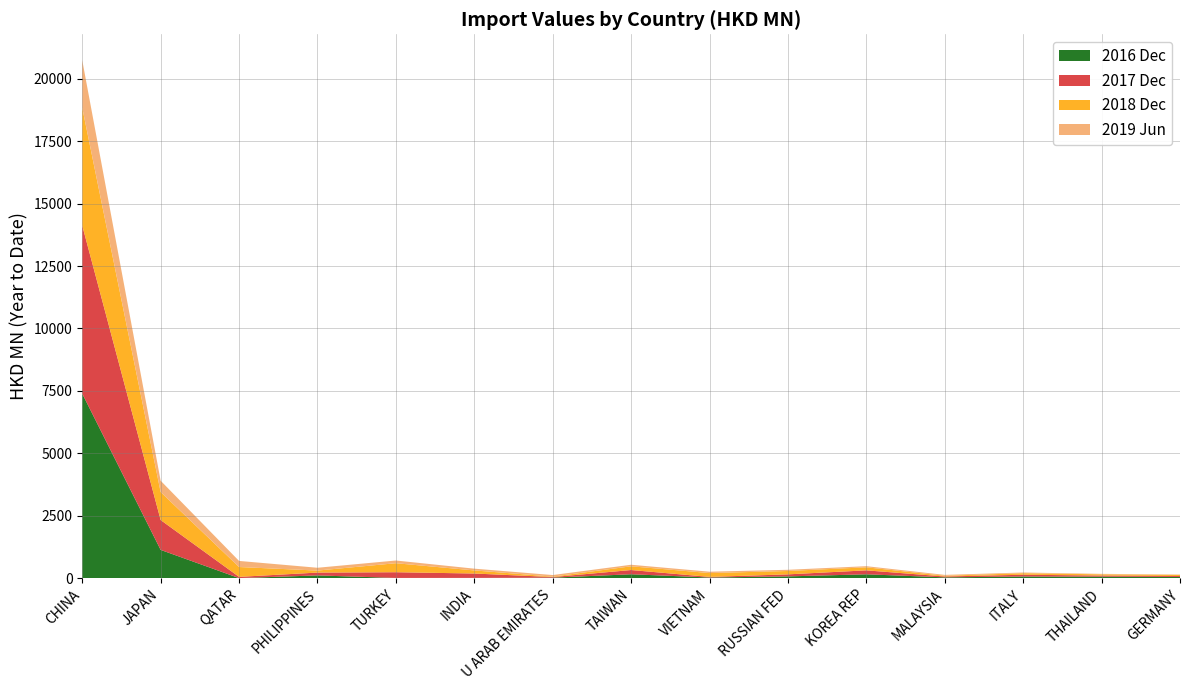

Reading left to right, what are all the values shown in this chart?

201612: 7389.9	1130.0	0.0	107.4	6.2	7.9	17.3	153.4	23.8	68.1	151.4	29.6	63.0	56.5	44.6
201712: 6736.7	1196.0	49.1	113.2	229.0	175.5	24.4	169.4	23.9	81.7	158.6	34.6	71.2	45.7	38.0
201812: 4721.8	1121.2	394.6	80.3	361.0	123.2	17.9	149.3	153.6	135.3	122.0	28.4	61.6	48.1	43.2
201906: 1900.7	453.7	243.8	113.1	108.1	71.1	62.4	62.4	55.1	47.7	45.0	35.9	27.9	19.0	16.7